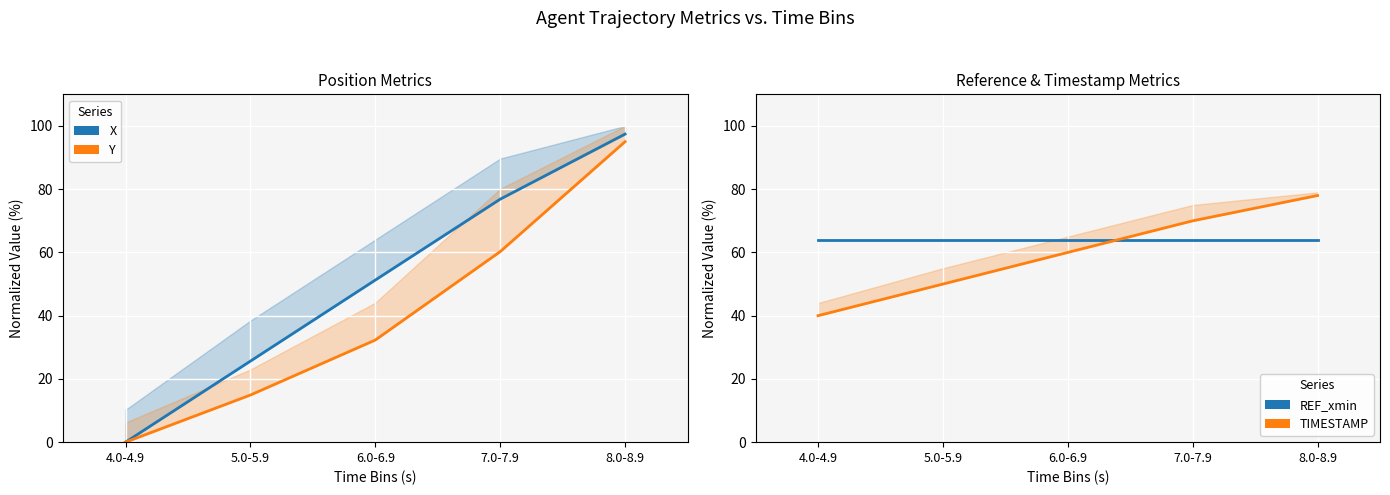

Which series has the widest spread of values?

X